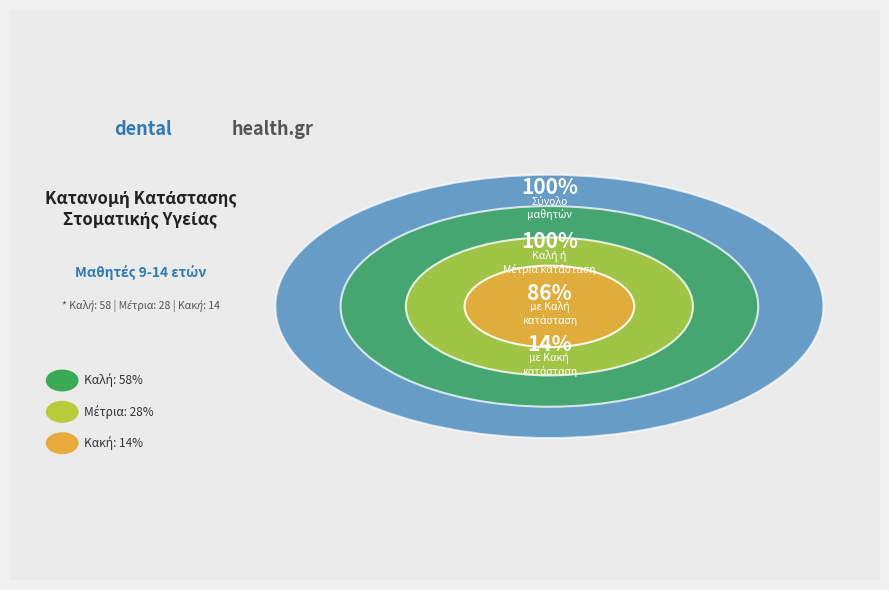

How many slices are in this pie chart?

3